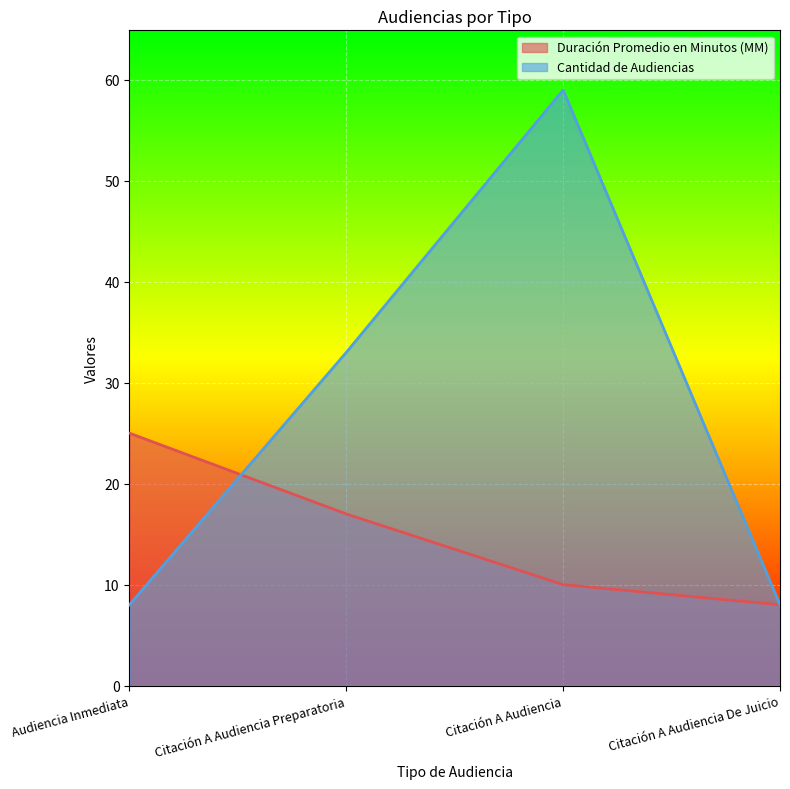

True or false: Cantidad de Audiencias has a value of 34 at Citación A Audiencia.

False